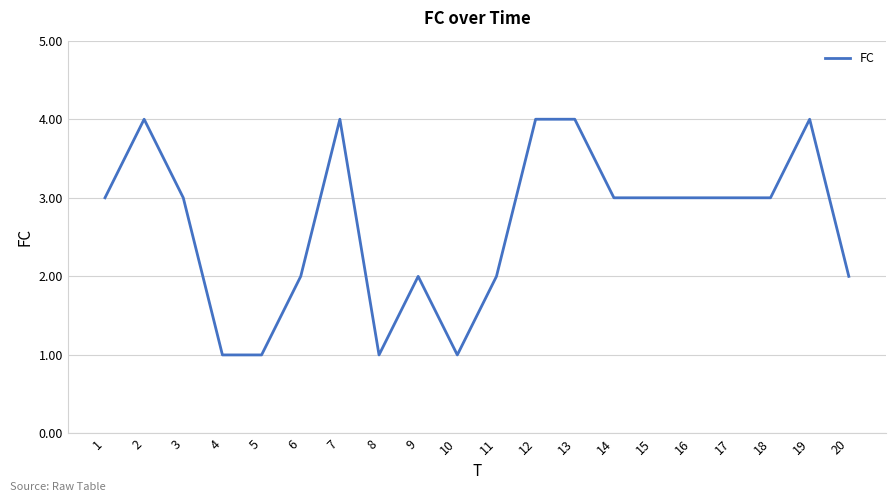

Reading left to right, transcribe all the data shown in this chart.

1=3	2=4	3=3	4=1	5=1	6=2	7=4	8=1	9=2	10=1	11=2	12=4	13=4	14=3	15=3	16=3	17=3	18=3	19=4	20=2